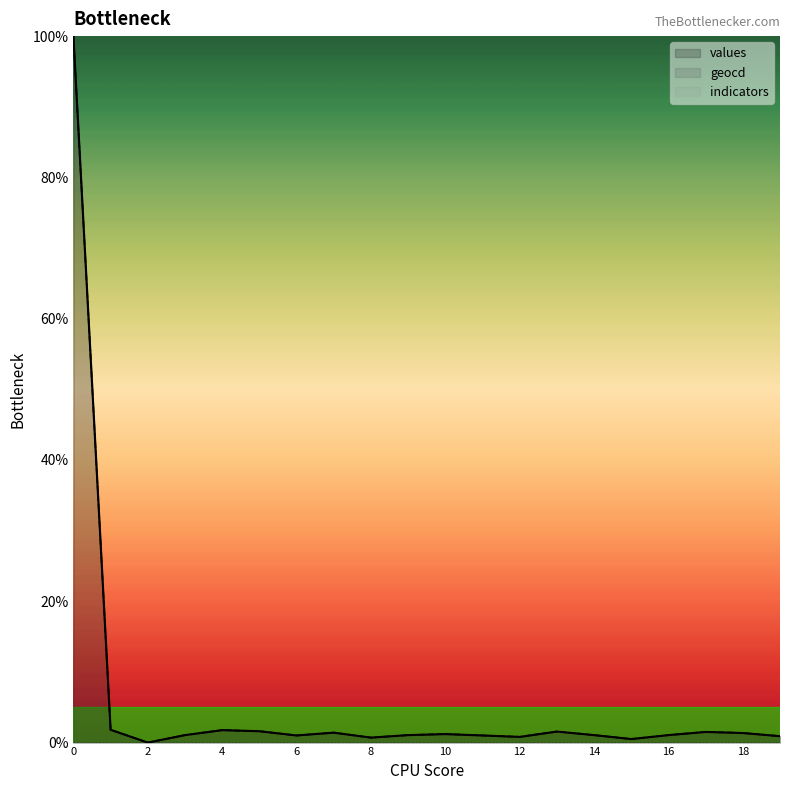

True or false: geocd has more than 0 interior local peaks.

True